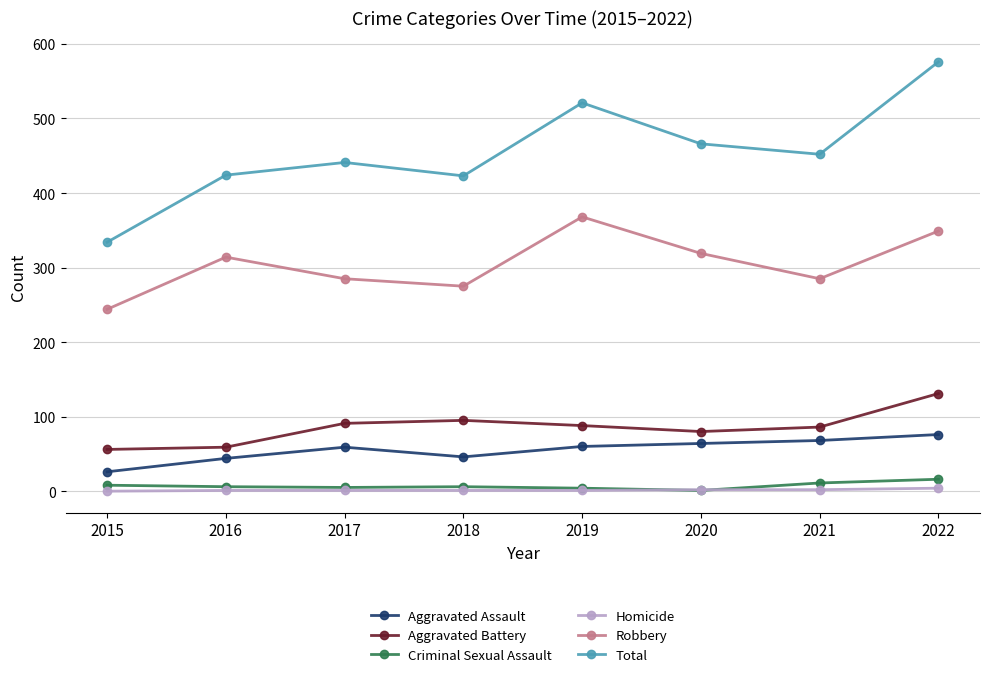

Which series has the largest total across all categories?

Total